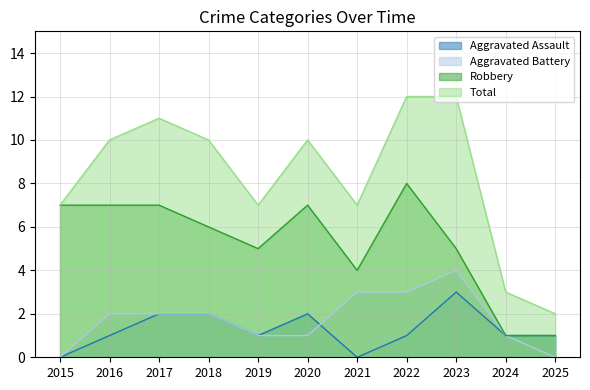

How many interior local peaks does the Robbery series have?

2